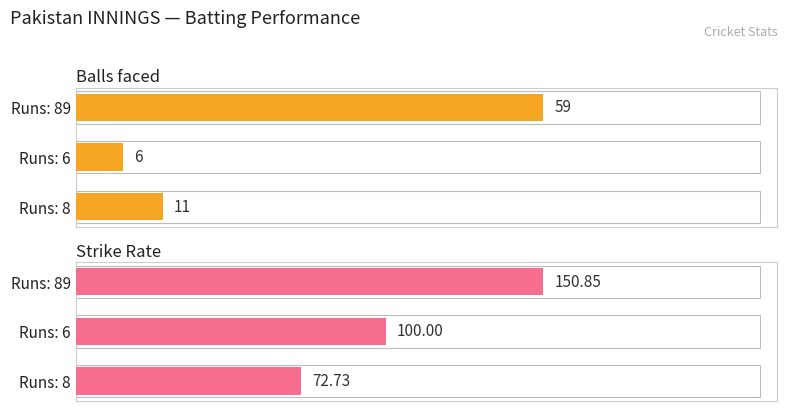

Which series has the largest total across all categories?

Strike Rate